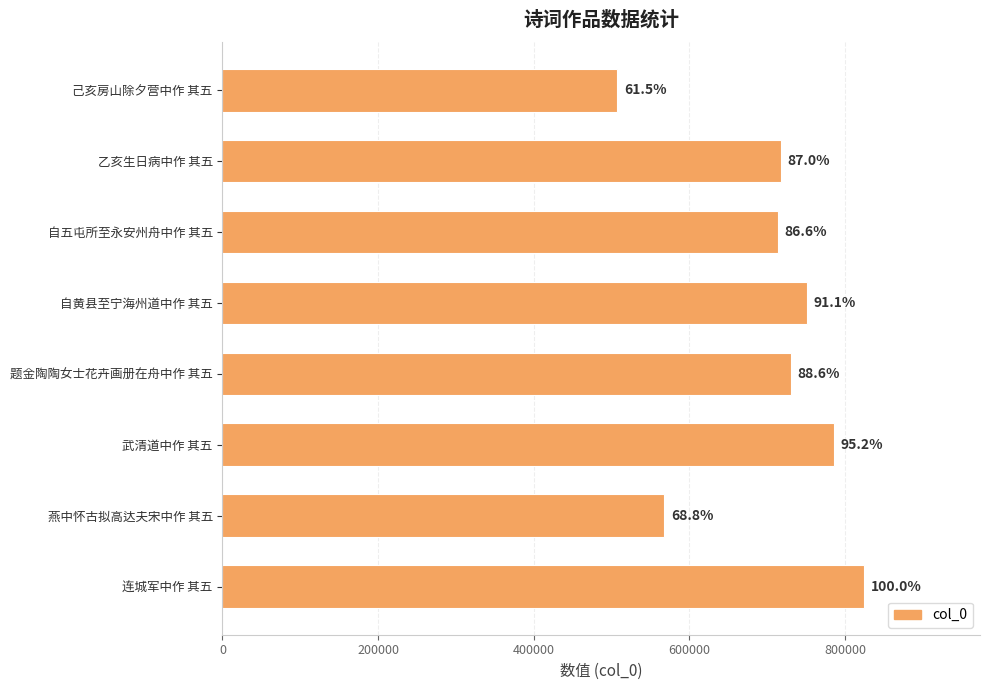

How many bars are there in total?

8